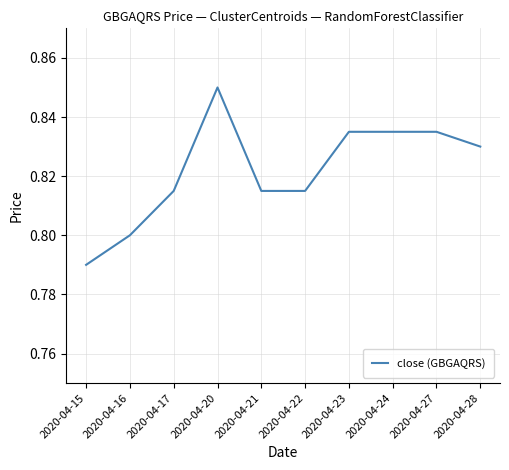

Is it true that the value at 2020-04-27 is 0.8?

True